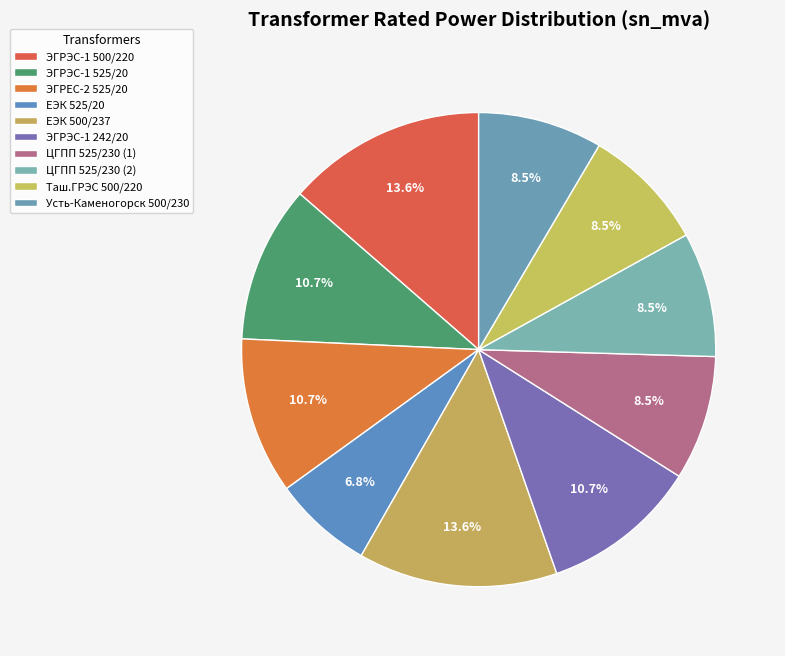

How many slices are in this pie chart?

10